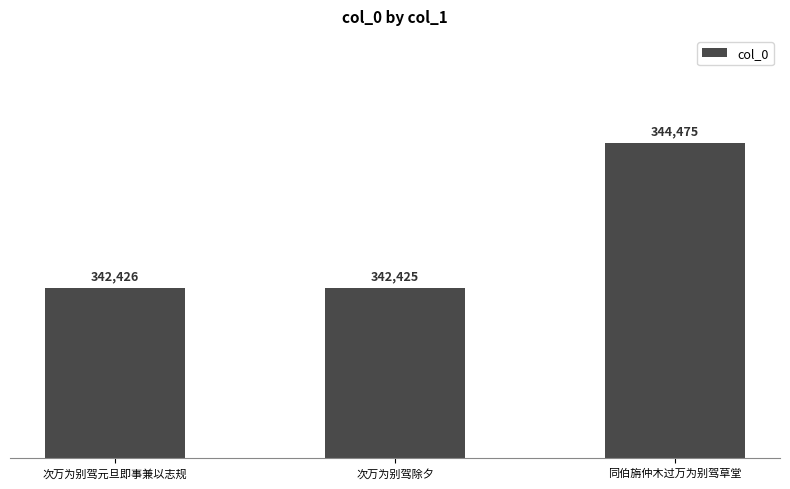

Rank the categories by value from highest to lowest.

同伯旃仲木过万为别驾草堂, 次万为别驾元旦即事兼以志规, 次万为别驾除夕